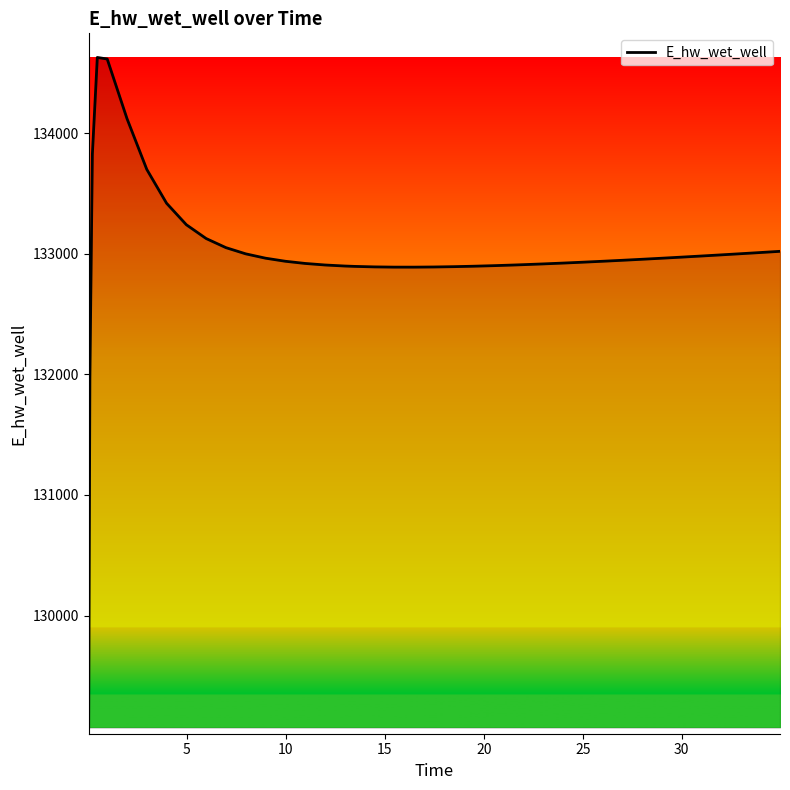

How many series are shown in this chart?

1